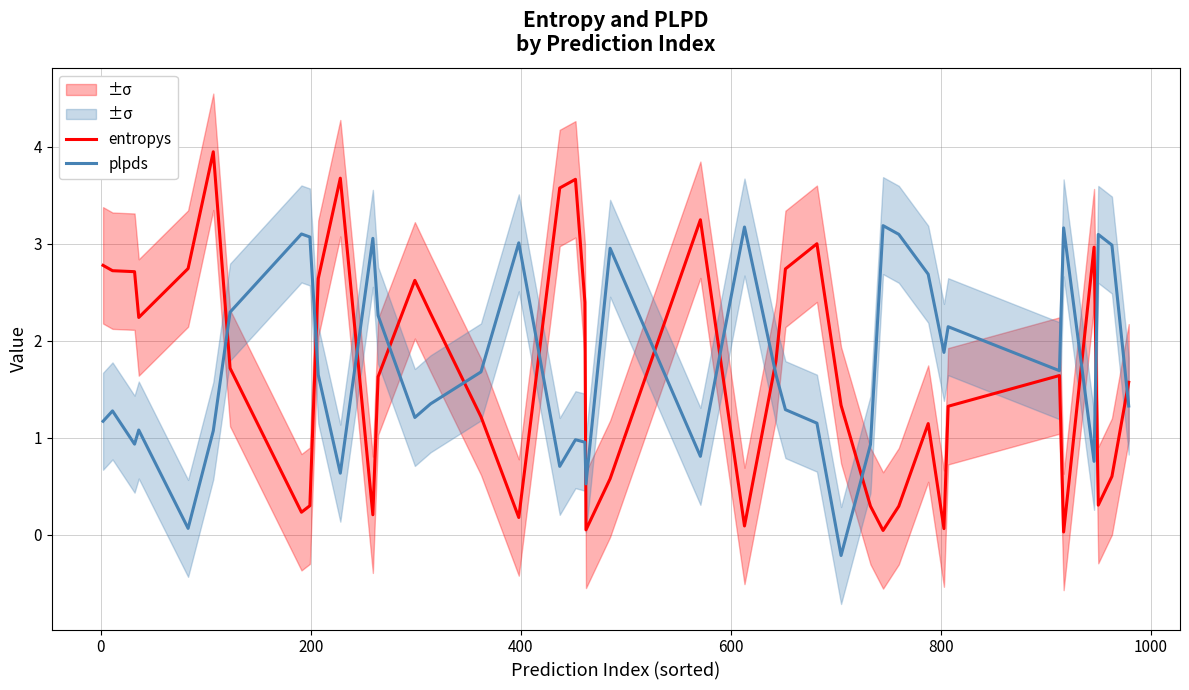

After their last crossing, which series has the higher values: entropys or plpds?

entropys